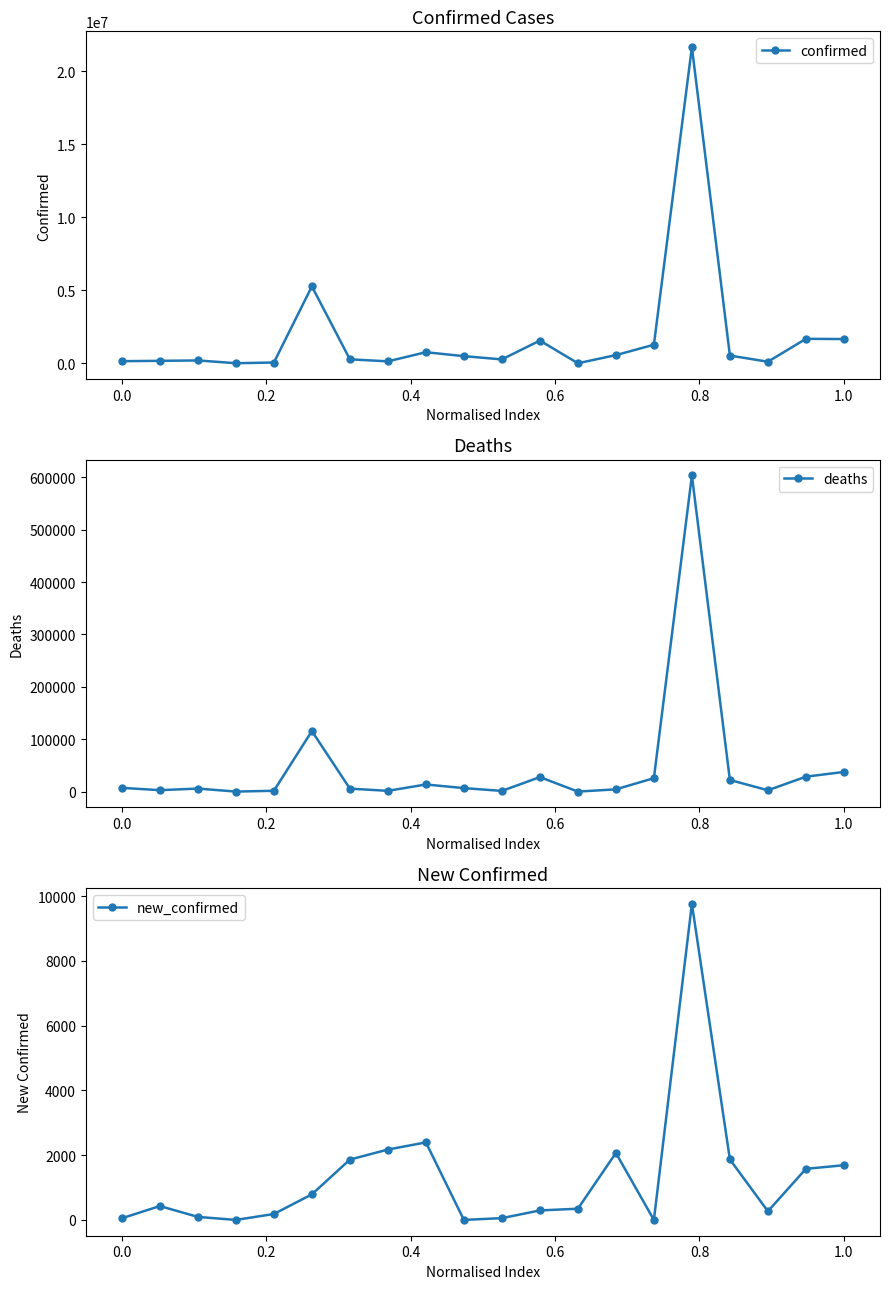

True or false: deaths has more than 1 interior local peaks.

True